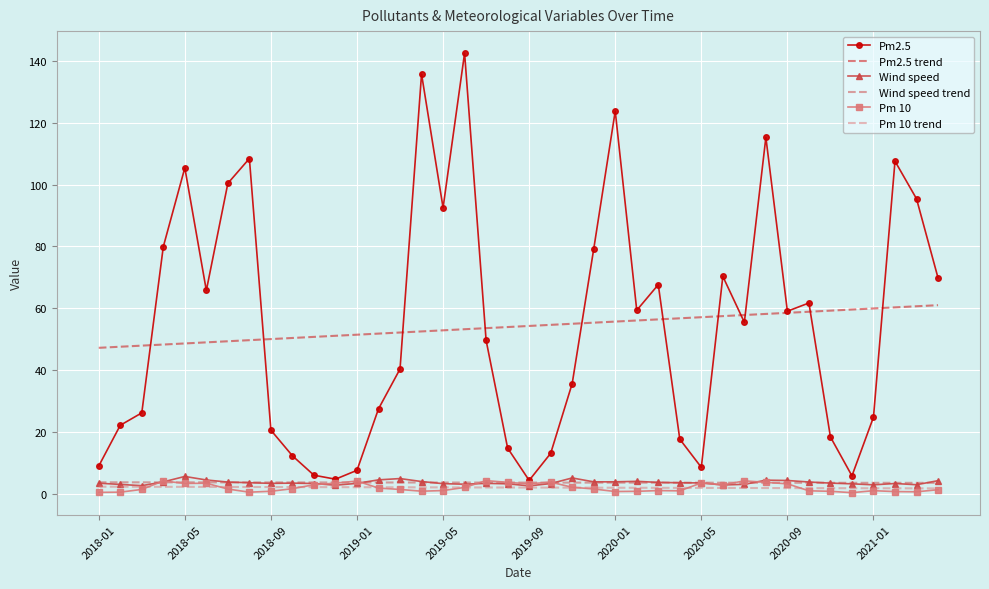

Which series has the widest spread of values?

Pm2.5